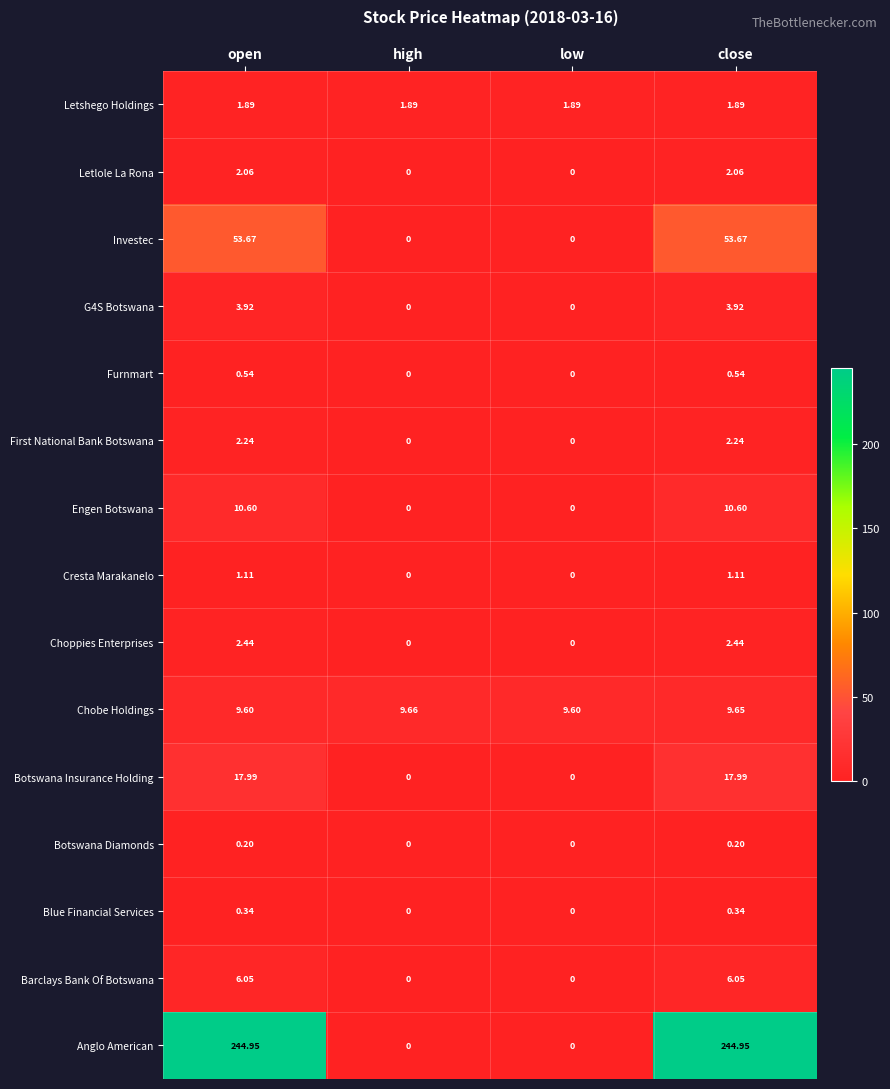

At how many categories does at least one series exceed 57?

2